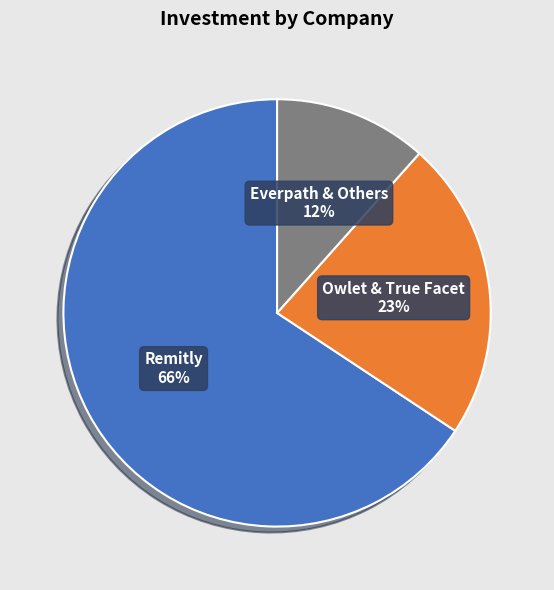

True or false: Everpath & Others accounts for 12% of the total.

True